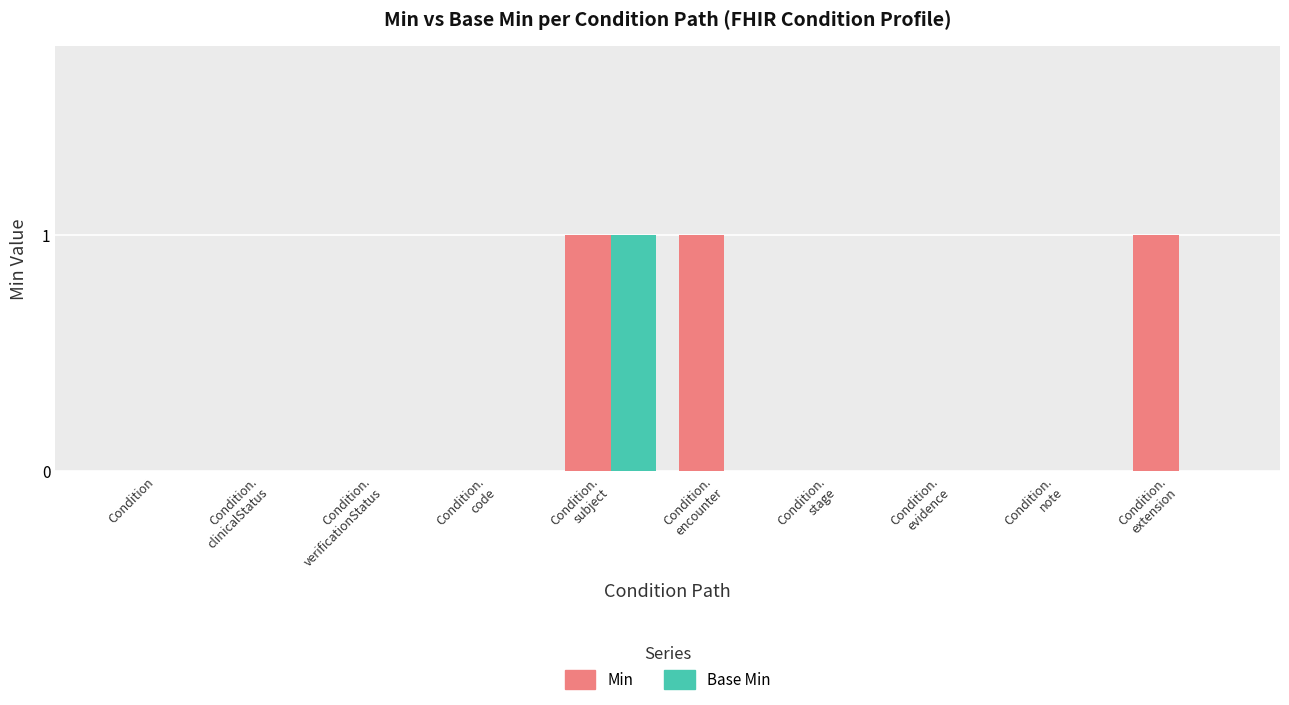

What is the maximum value shown in the chart?

1